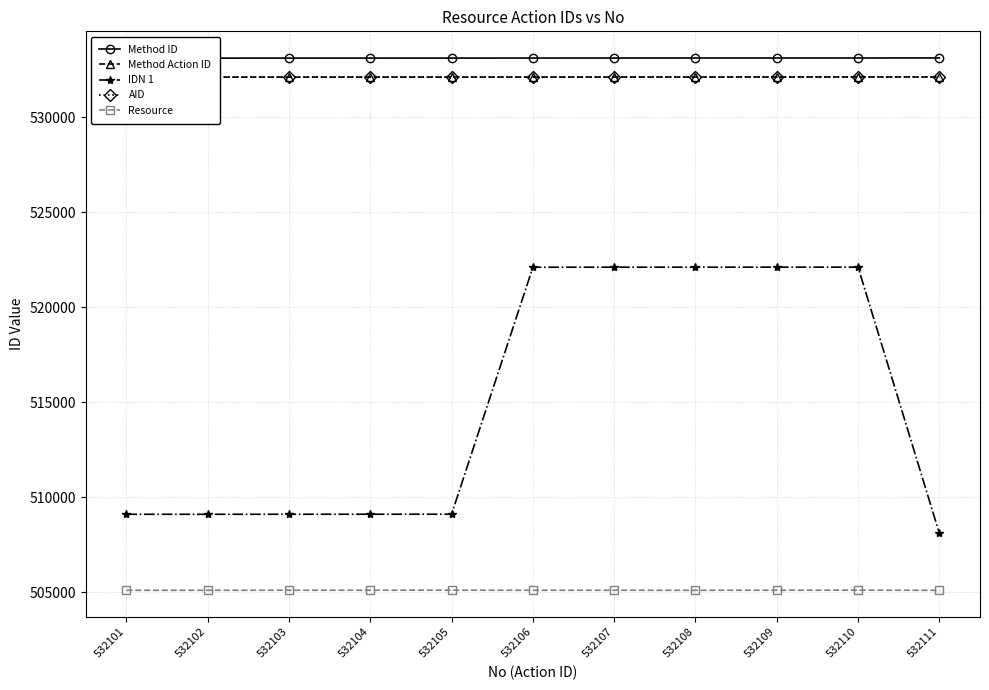

What is the value of the IDN 1 point at the 9th from the left?

522104